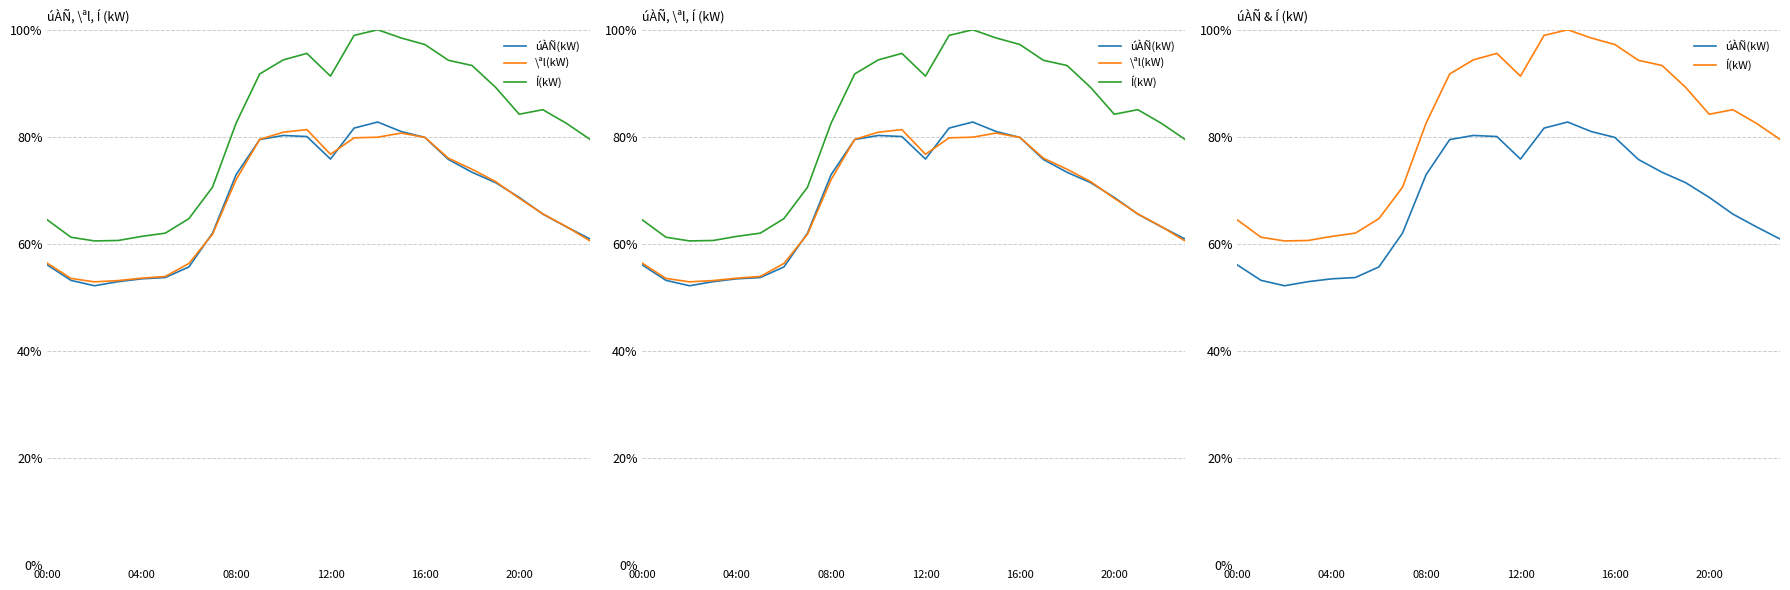

Does the chart have visible grid lines?

Yes